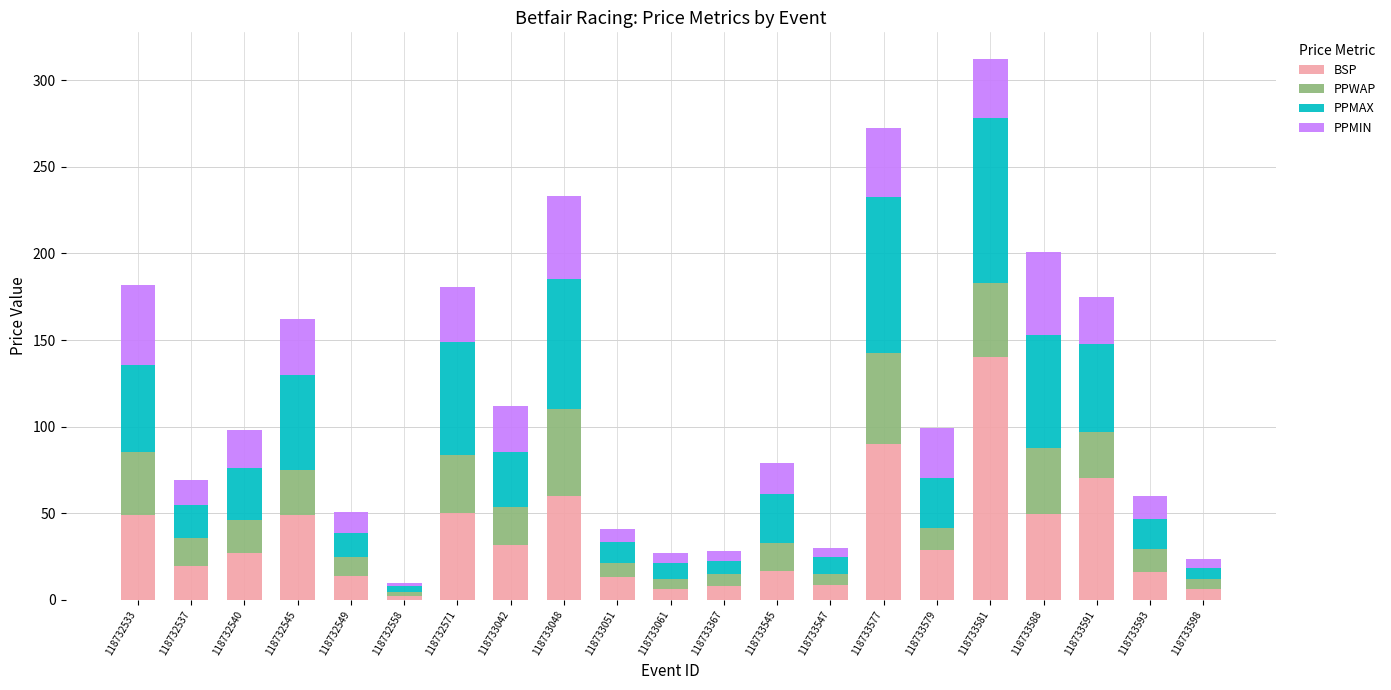

Is it true that BSP equals 17.2 at 118733042?

False